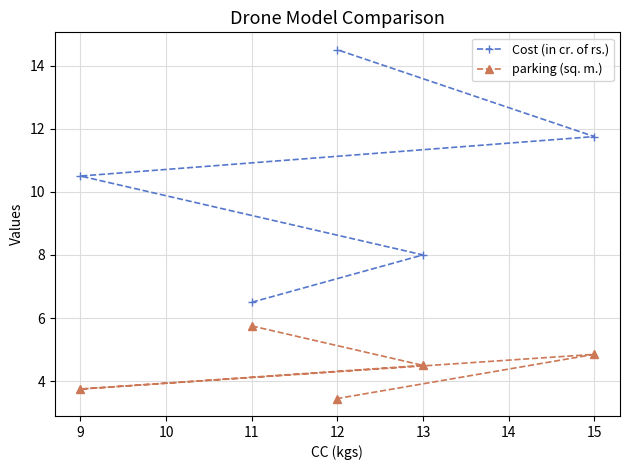

How many data points in parking (sq. m.) are above 4?

3